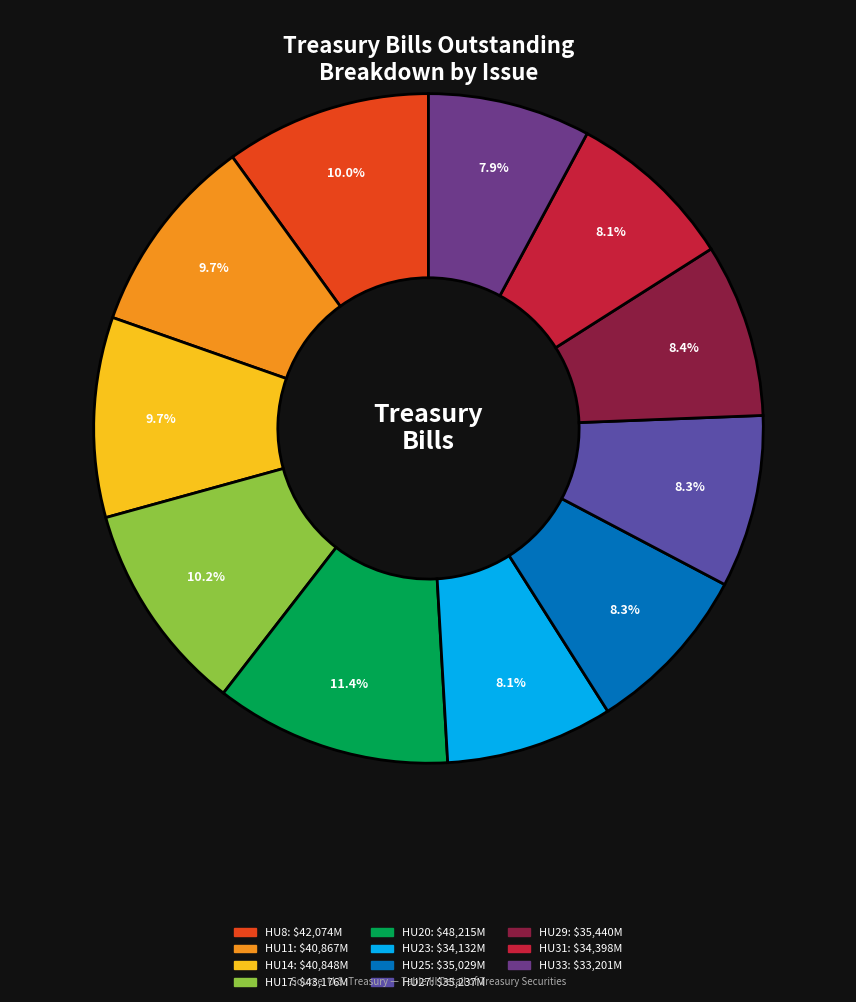

To the nearest percent, what percentage of the pie is HU8?

10%